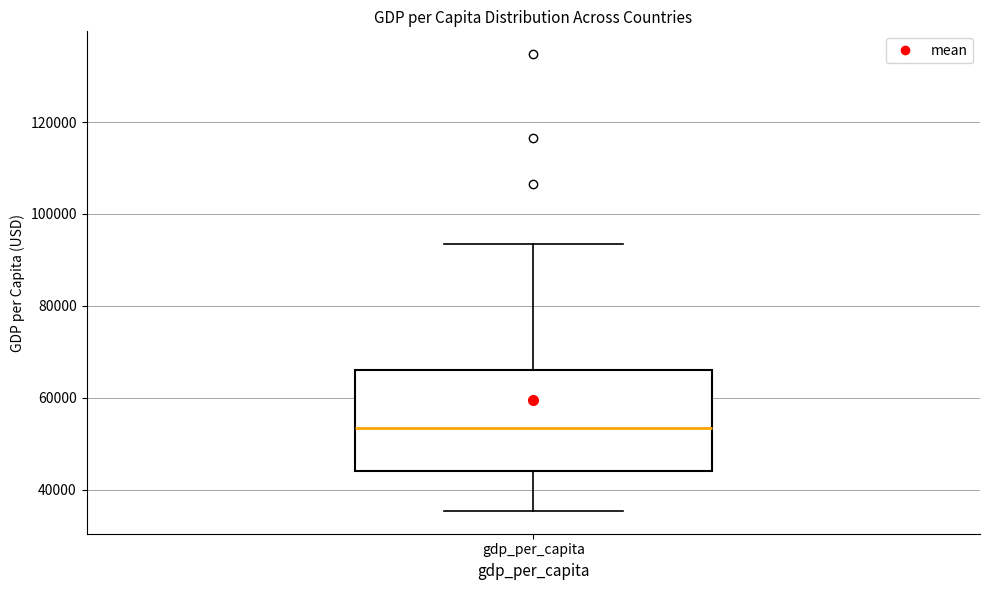

Read this box plot against the y-axis: the position of the median line, the range covered by the box, and the ends of both whiskers. The values are not printed on the chart, so give them approximately, as read against the axis.

median 54000, box 44000 to 66000, whiskers 36000 to 94000